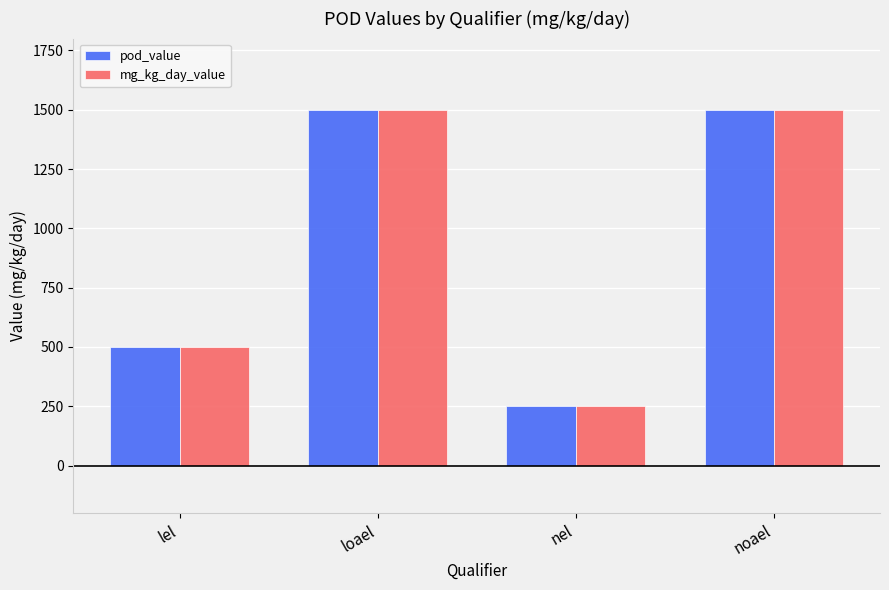

Is the value of mg_kg_day_value at noael greater than the value of pod_value at lel?

Yes